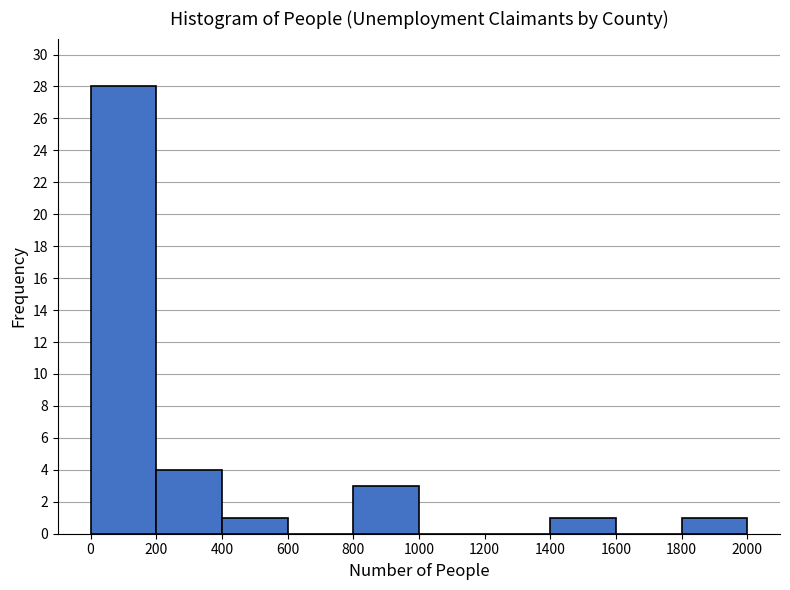

Over which range of the x-axis is the bar tallest?

0 to 200